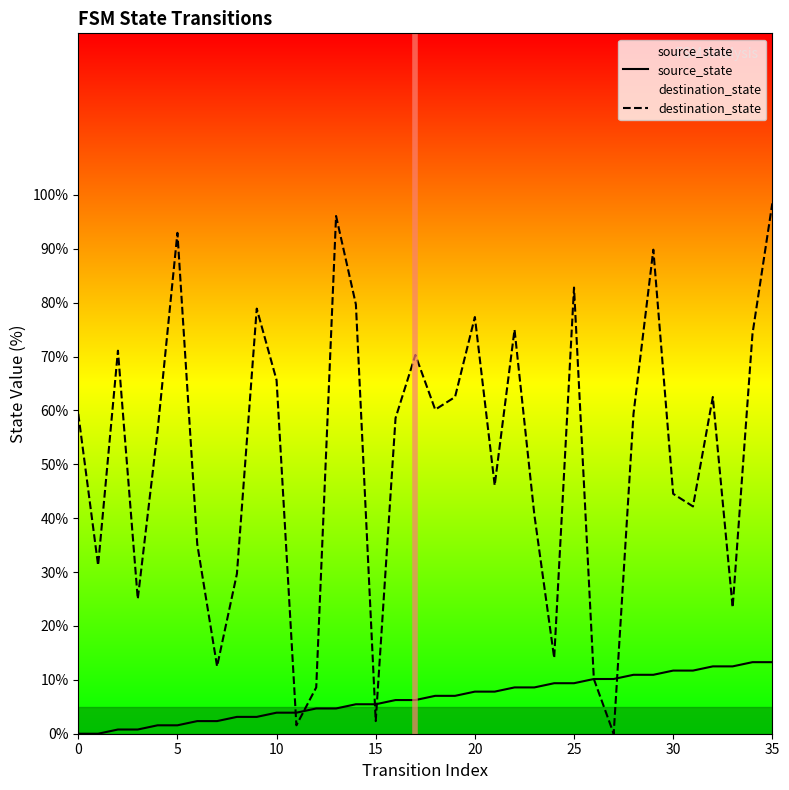

Reading left to right, transcribe all the data shown in this chart.

source_state: 0.0	0.0	0.8	0.8	1.6	1.6	2.3	2.3	3.1	3.1	3.9	3.9	4.7	4.7	5.5	5.5	6.2	6.2	7.0	7.0	7.8	7.8	8.6	8.6	9.4	9.4	10.2	10.2	10.9	10.9	11.7	11.7	12.5	12.5	13.3	13.3
destination_state: 59.4	31.2	71.1	25.0	56.2	93.0	35.2	12.5	29.7	78.9	65.6	1.6	8.6	96.1	79.7	2.3	58.6	70.3	60.2	62.5	77.3	46.1	75.0	40.6	14.1	82.8	10.2	0.0	59.4	89.8	44.5	42.2	62.5	23.4	74.2	98.4